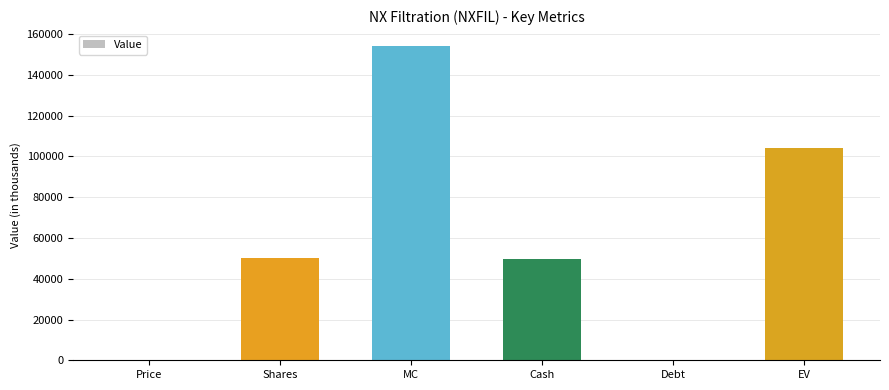

True or false: the data shows 49928.0 at Cash.

True